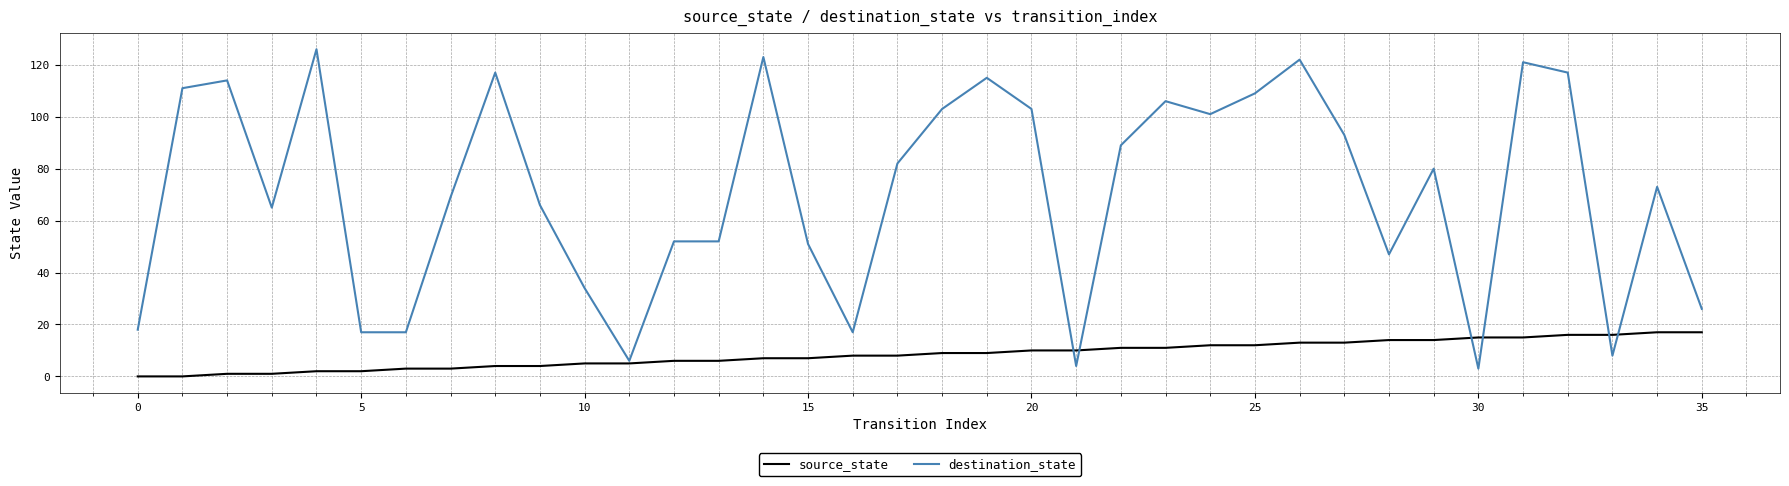

Which series has the largest total across all categories?

destination_state